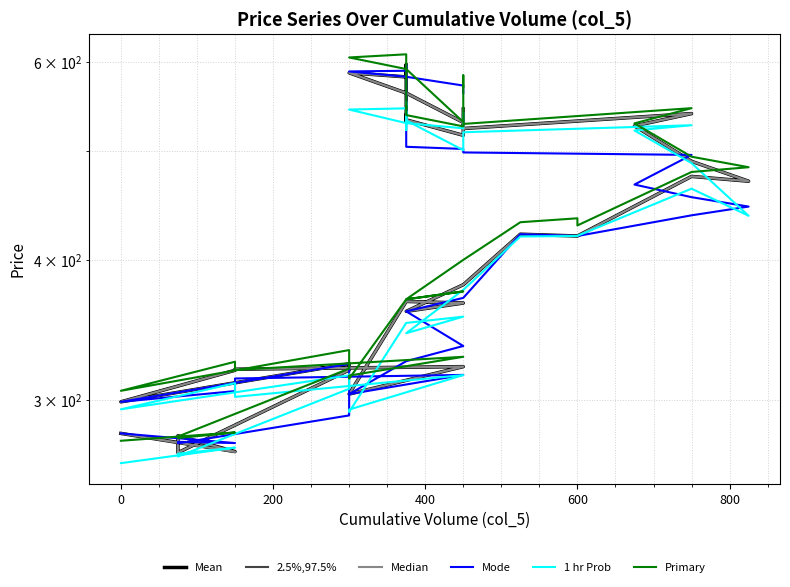

The Primary series shows 277.4 at 200. True or false?

True